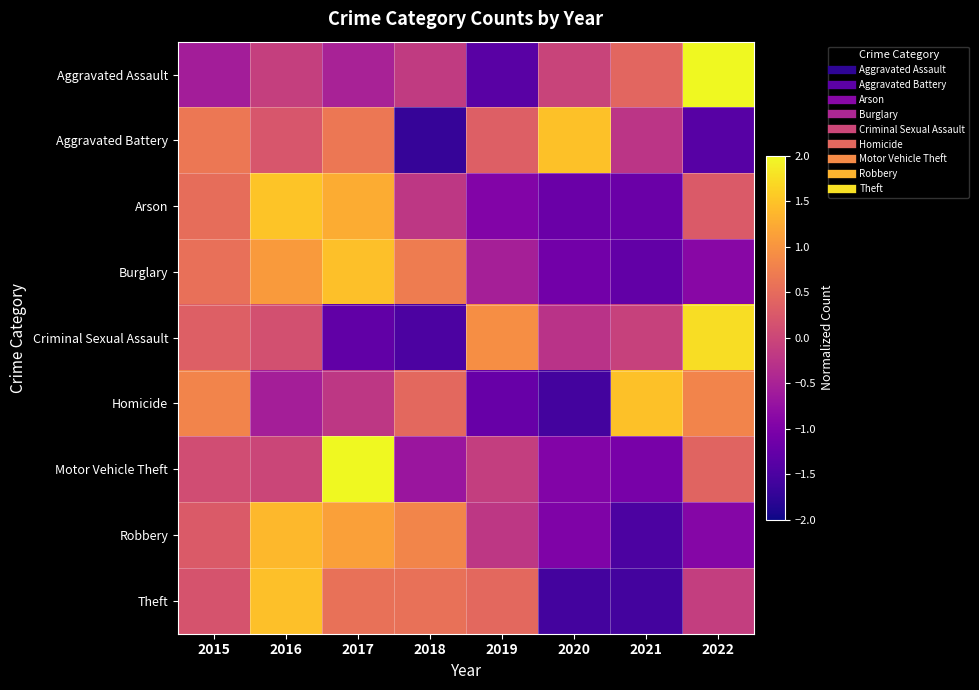

Between 2016 and 2021, which is larger?

2021